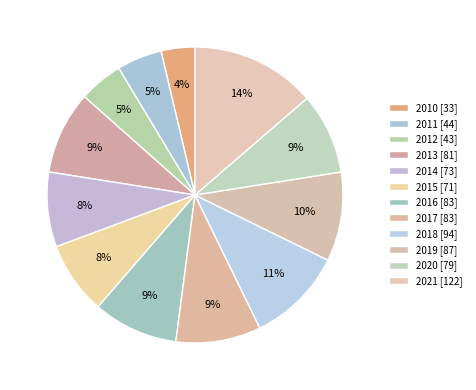

Is it true that 2015 is 8% of the pie?

True